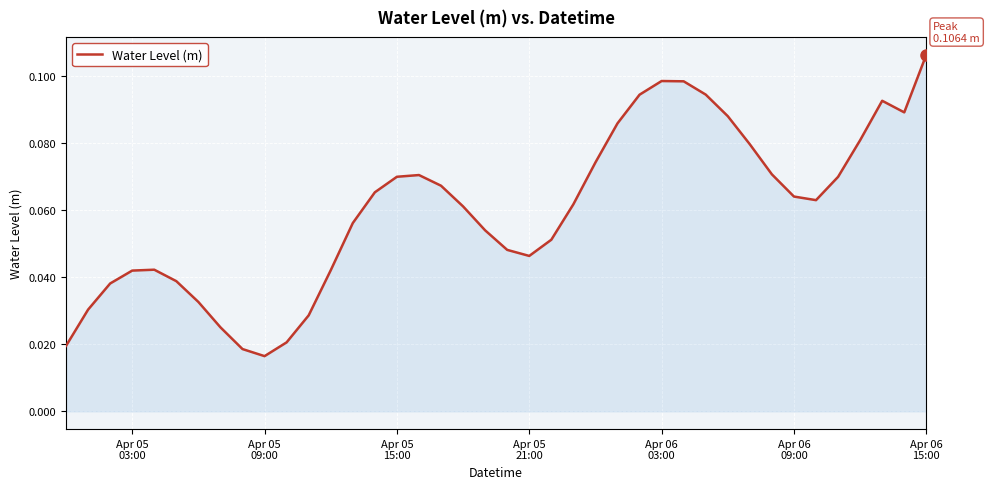

How many lines are shown in the chart?

1